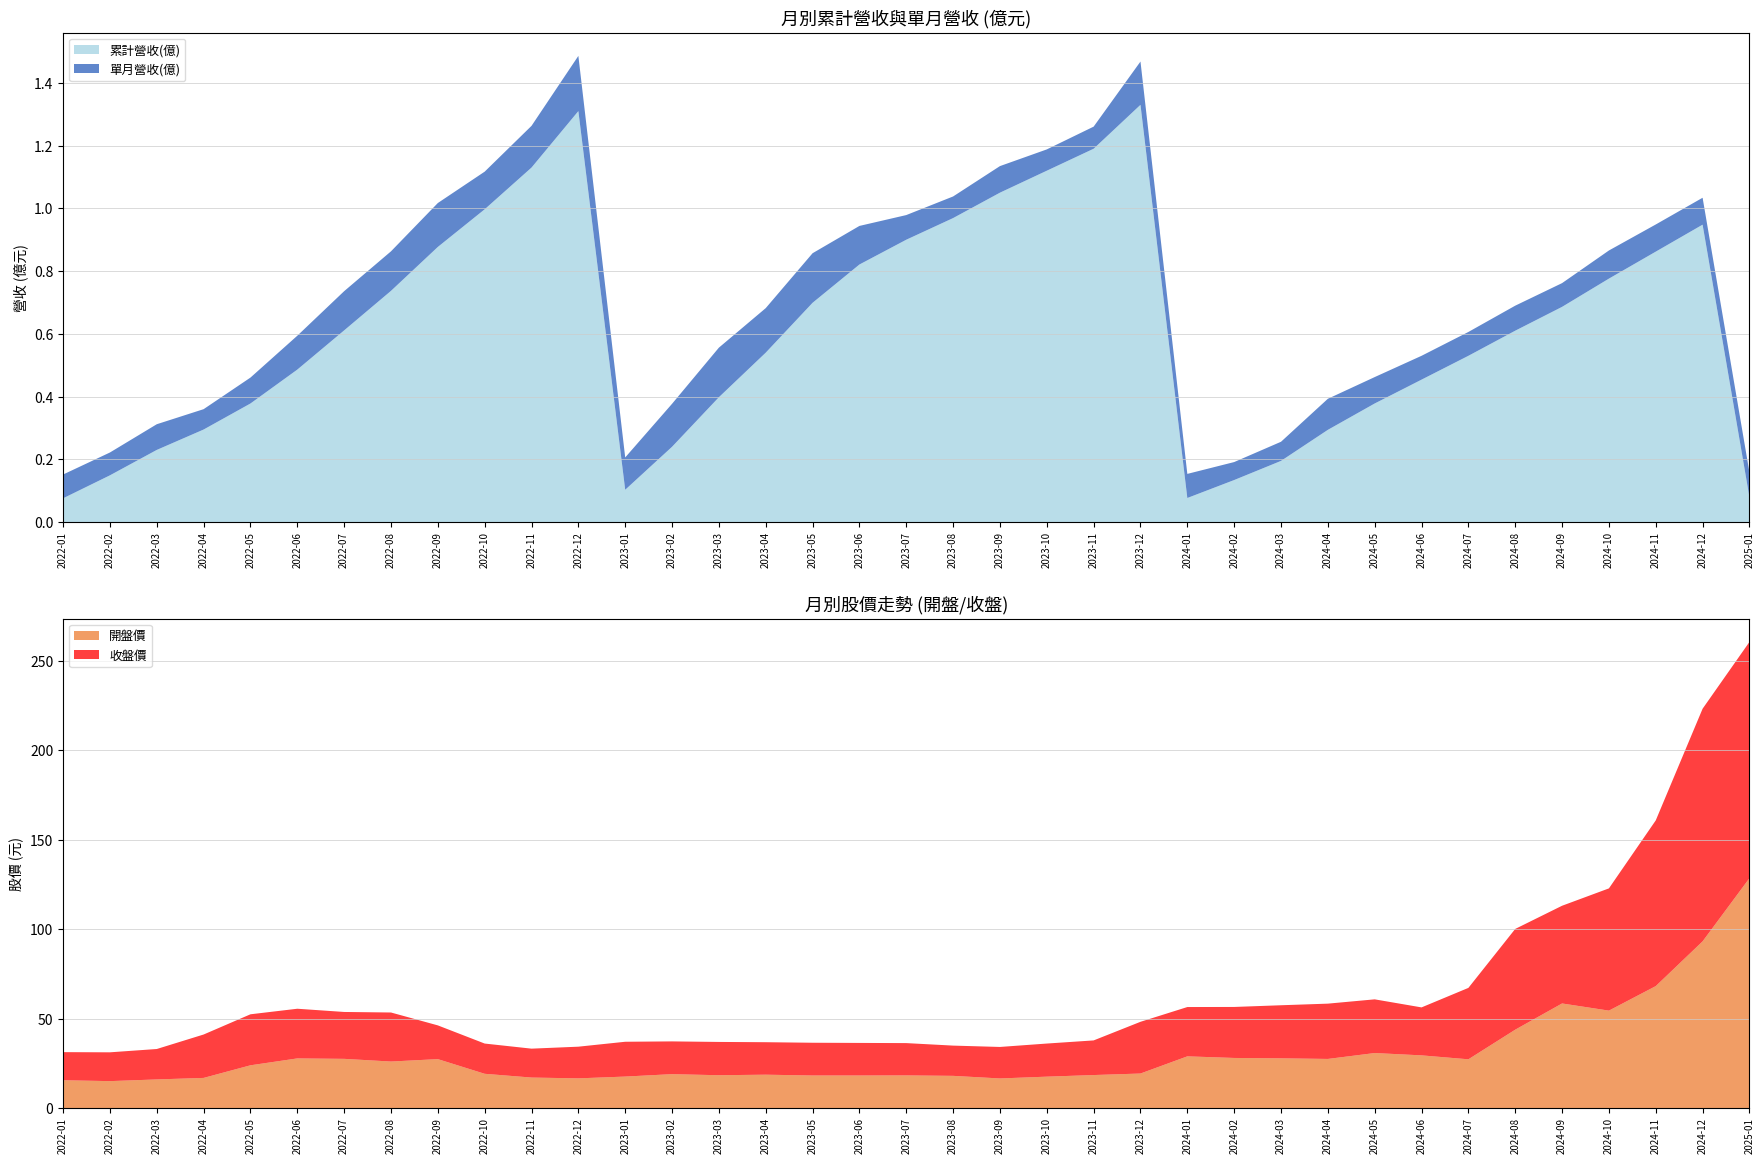

Reading left to right, what are all the values shown in this chart?

累計營收(億): 2022-01=0.1	2022-02=0.1	2022-03=0.2	2022-04=0.3	2022-05=0.4	2022-06=0.5	2022-07=0.6	2022-08=0.7	2022-09=0.9	2022-10=1.0	2022-11=1.1	2022-12=1.3	2023-01=0.1	2023-02=0.2	2023-03=0.4	2023-04=0.5	2023-05=0.7	2023-06=0.8	2023-07=0.9	2023-08=1.0	2023-09=1.1	2023-10=1.1	2023-11=1.2	2023-12=1.3	2024-01=0.1	2024-02=0.1	2024-03=0.2	2024-04=0.3	2024-05=0.4	2024-06=0.5	2024-07=0.5	2024-08=0.6	2024-09=0.7	2024-10=0.8	2024-11=0.9	2024-12=0.9	2025-01=0.1
單月營收(億): 2022-01=0.1	2022-02=0.1	2022-03=0.1	2022-04=0.1	2022-05=0.1	2022-06=0.1	2022-07=0.1	2022-08=0.1	2022-09=0.1	2022-10=0.1	2022-11=0.1	2022-12=0.2	2023-01=0.1	2023-02=0.1	2023-03=0.2	2023-04=0.1	2023-05=0.2	2023-06=0.1	2023-07=0.1	2023-08=0.1	2023-09=0.1	2023-10=0.1	2023-11=0.1	2023-12=0.1	2024-01=0.1	2024-02=0.1	2024-03=0.1	2024-04=0.1	2024-05=0.1	2024-06=0.1	2024-07=0.1	2024-08=0.1	2024-09=0.1	2024-10=0.1	2024-11=0.1	2024-12=0.1	2025-01=0.1
收盤價: 2022-01=15.7	2022-02=16.1	2022-03=17.0	2022-04=24.2	2022-05=28.5	2022-06=27.8	2022-07=26.2	2022-08=27.4	2022-09=18.9	2022-10=16.9	2022-11=16.1	2022-12=17.7	2023-01=19.4	2023-02=18.3	2023-03=18.6	2023-04=18.1	2023-05=18.3	2023-06=18.2	2023-07=18.1	2023-08=16.9	2023-09=17.6	2023-10=18.5	2023-11=19.4	2023-12=28.9	2024-01=27.6	2024-02=28.5	2024-03=29.6	2024-04=30.9	2024-05=30.0	2024-06=26.8	2024-07=39.9	2024-08=56.3	2024-09=54.6	2024-10=68.3	2024-11=92.6	2024-12=130.0	2025-01=132.0
開盤價: 2022-01=15.6	2022-02=15.1	2022-03=16.1	2022-04=16.9	2022-05=23.9	2022-06=27.8	2022-07=27.6	2022-08=26.1	2022-09=27.4	2022-10=19.2	2022-11=17.1	2022-12=16.6	2023-01=17.6	2023-02=19.0	2023-03=18.4	2023-04=18.7	2023-05=18.2	2023-06=18.2	2023-07=18.3	2023-08=18.1	2023-09=16.6	2023-10=17.6	2023-11=18.5	2023-12=19.4	2024-01=28.9	2024-02=28.1	2024-03=27.9	2024-04=27.5	2024-05=30.8	2024-06=29.5	2024-07=27.3	2024-08=43.9	2024-09=58.5	2024-10=54.5	2024-11=68.2	2024-12=93.2	2025-01=128.5